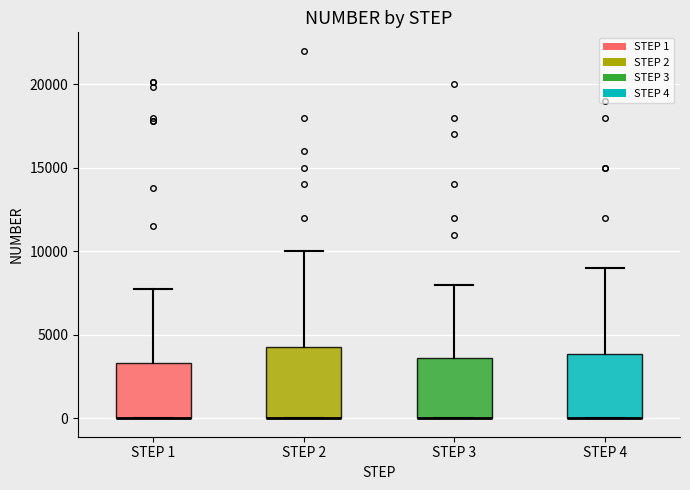

Reading left to right, read every box against the y-axis: the position of its median line, the range the box covers, and the ends of its whiskers. The values are not printed on the chart, so give them approximately, as read against the axis.

STEP 1: median 0 (drawn on the box's lower edge), box 0 to 3500, whiskers 0 to 7500
STEP 2: median 0 (drawn on the box's lower edge), box 0 to 4500, whiskers 0 to 10000
STEP 3: median 0 (drawn on the box's lower edge), box 0 to 3500, whiskers 0 to 8000
STEP 4: median 0 (drawn on the box's lower edge), box 0 to 4000, whiskers 0 to 9000